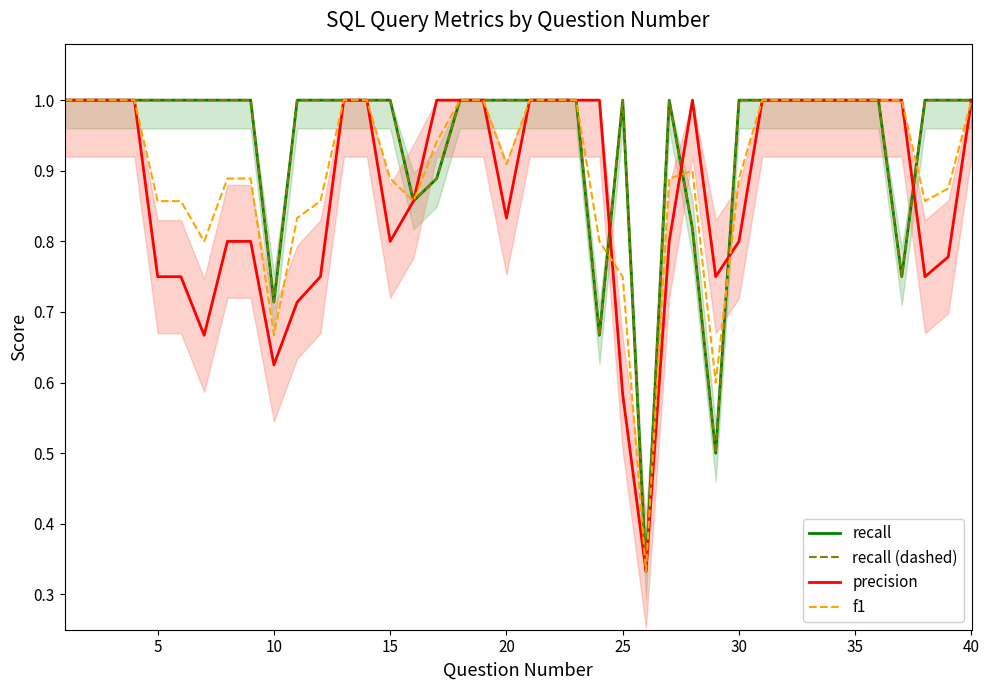

Count the number of categories in the chart.

40